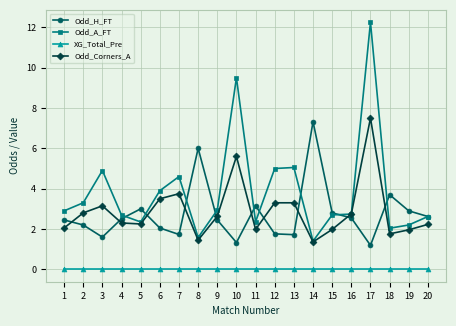

At how many categories does at least one series exceed 1?

20